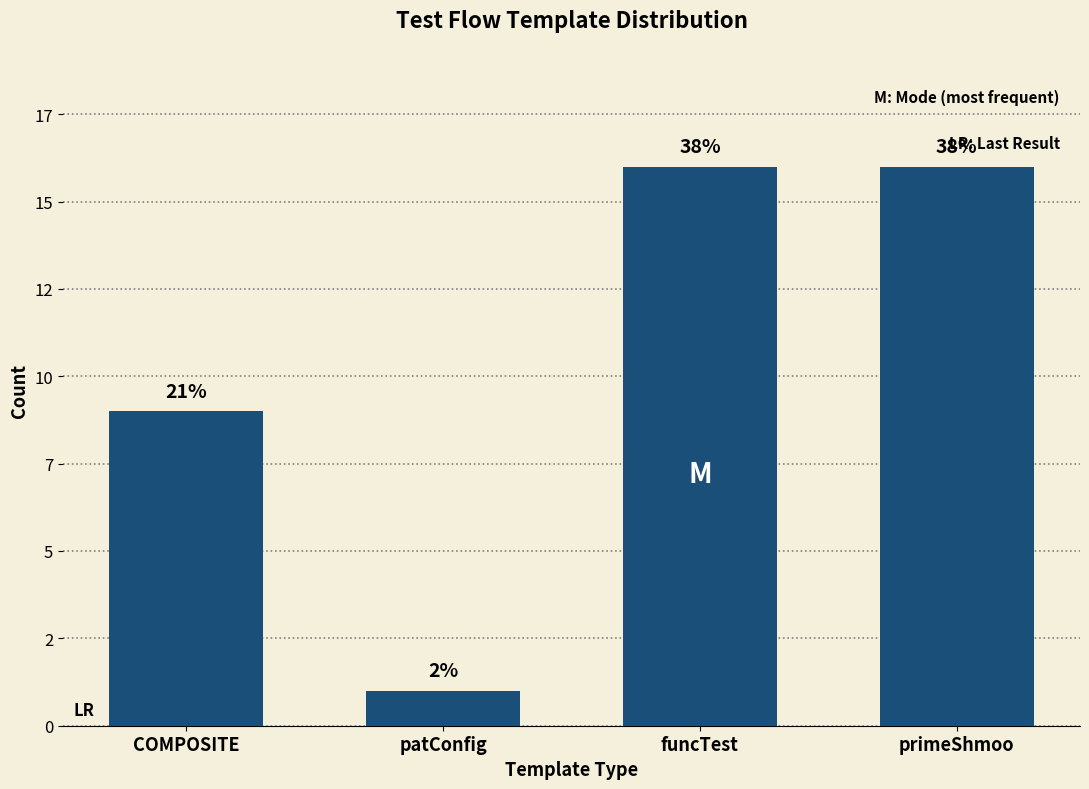

What is the sum of all values?

42